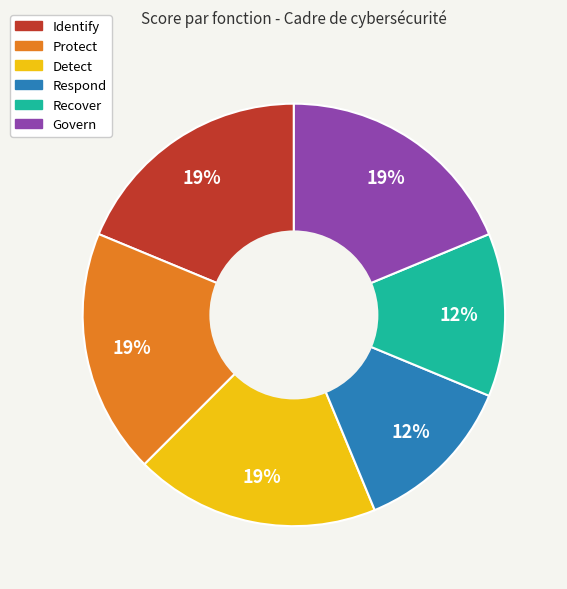

Is it true that Identify is 19% of the pie?

True